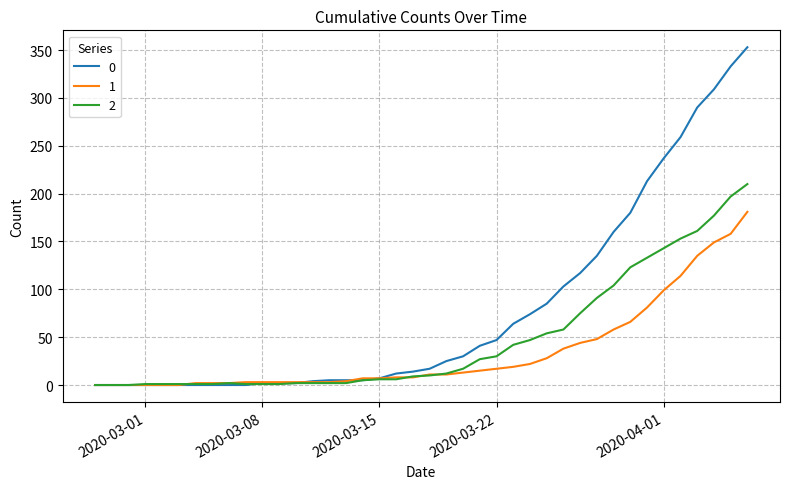

List the series in order of their peak value, lowest first.

1, 2, 0